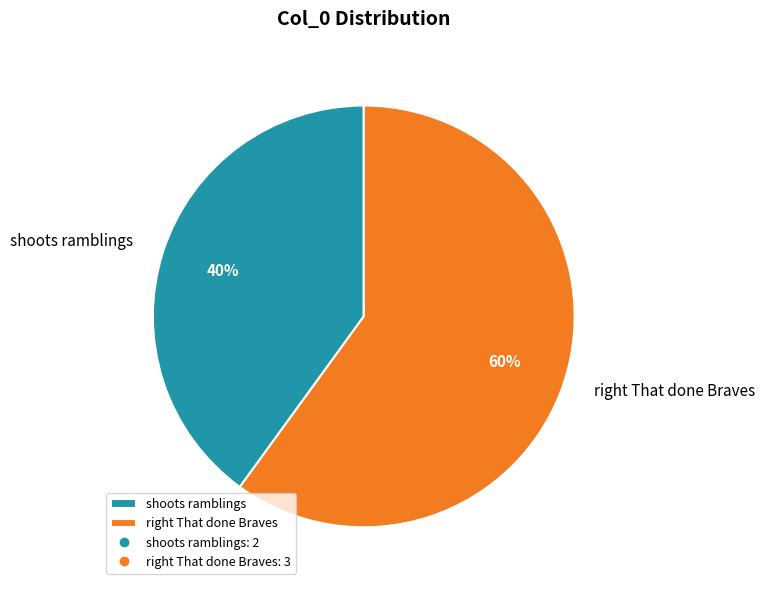

To the nearest percent, what percentage of the pie is shoots ramblings?

40%